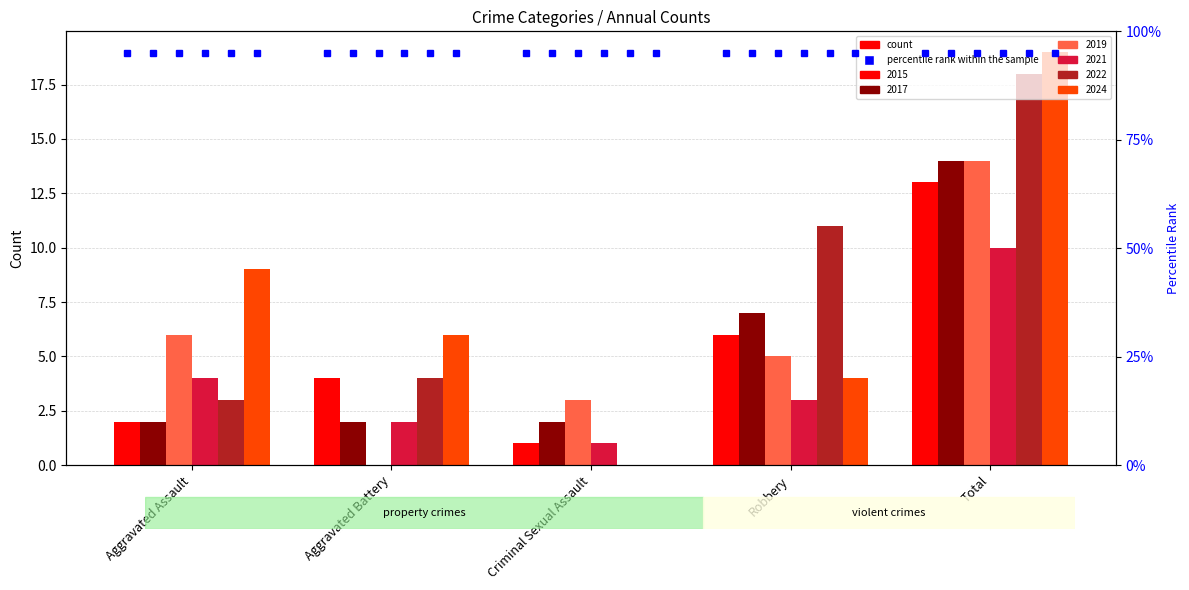

What position from the left is Aggravated Assault?

1